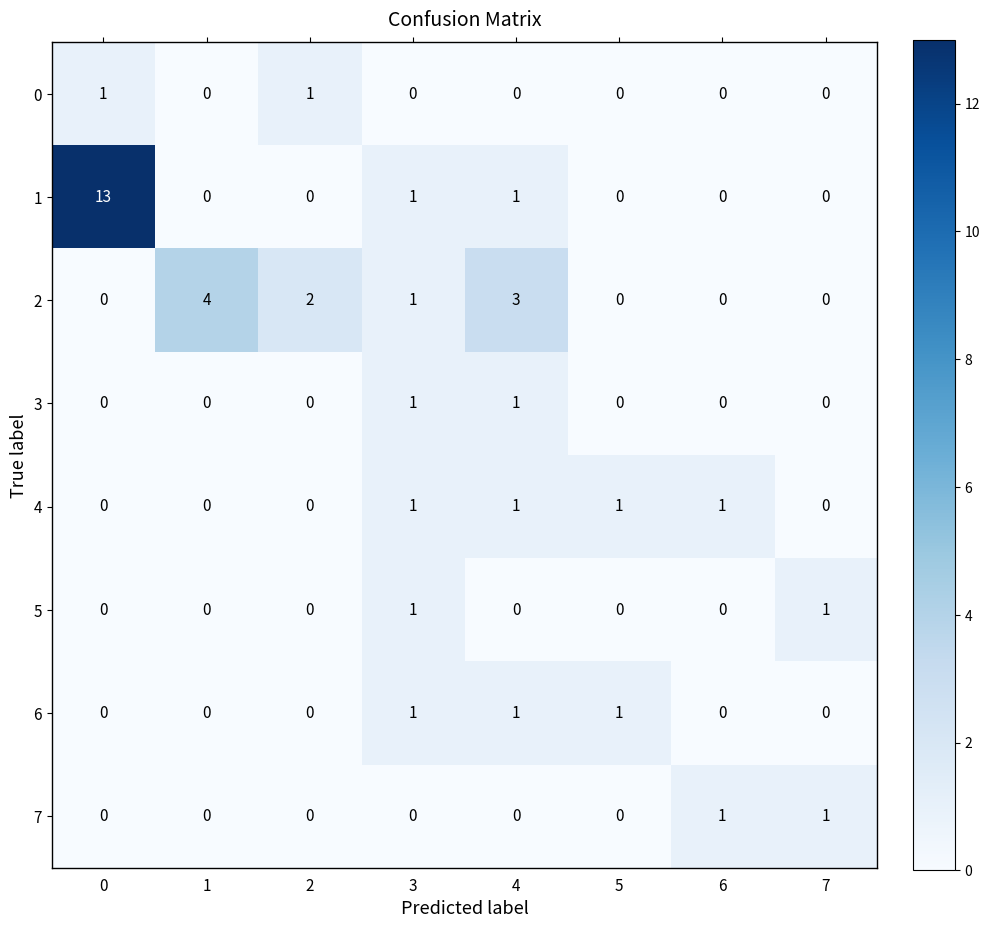

What is the difference between the maximum and minimum values in the 2 series?

4